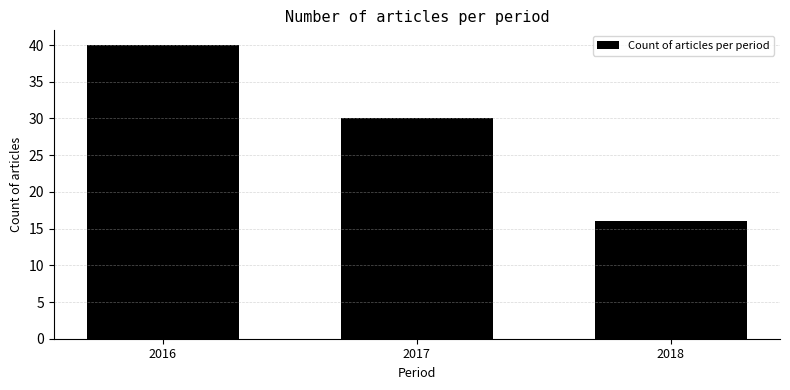

Reading left to right, what are all the values shown in this chart?

2016=40	2017=30	2018=16